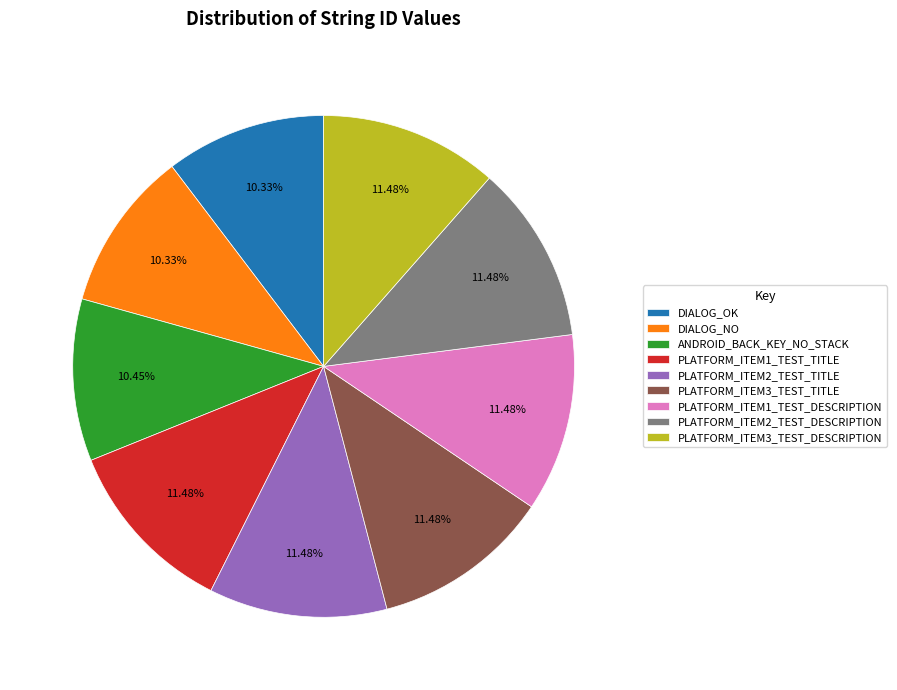

What percentage do DIALOG_NO and PLATFORM_ITEM1_TEST_DESCRIPTION together represent?

21.8%